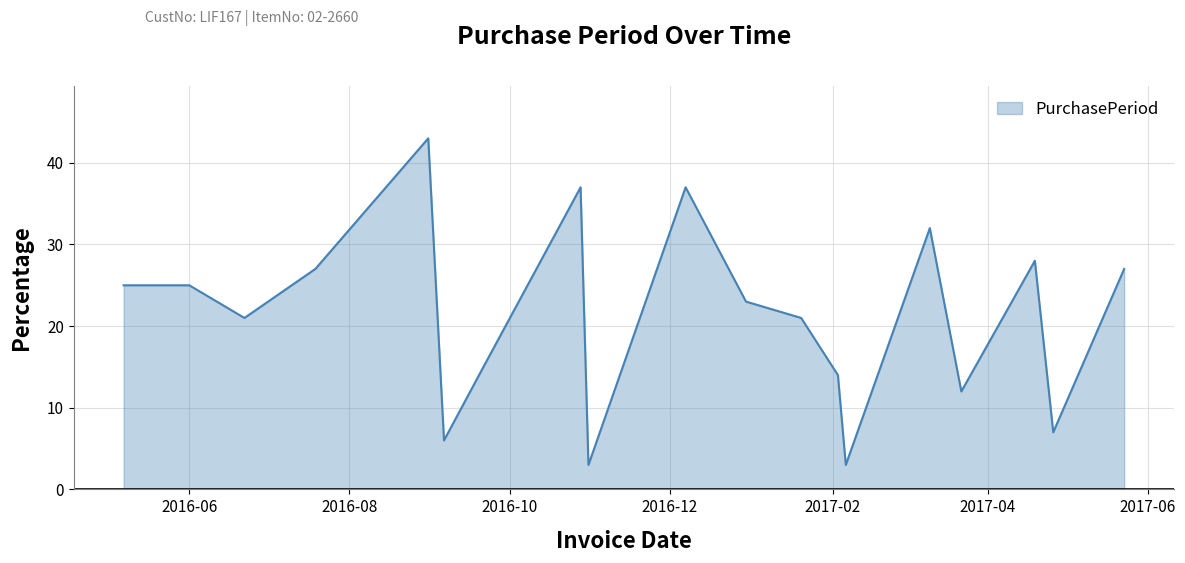

What is the difference between the maximum and minimum values?

40